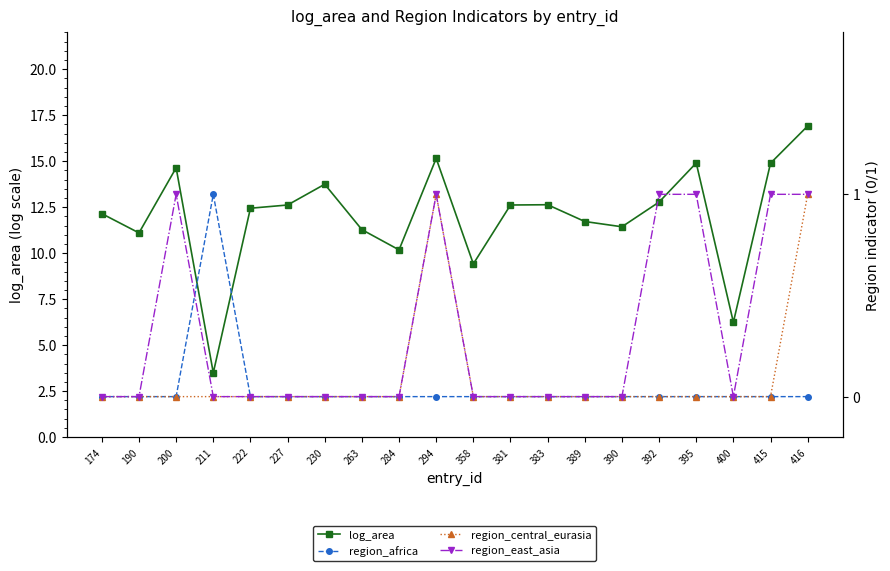

How many data points in region_east_asia are above 0?

6